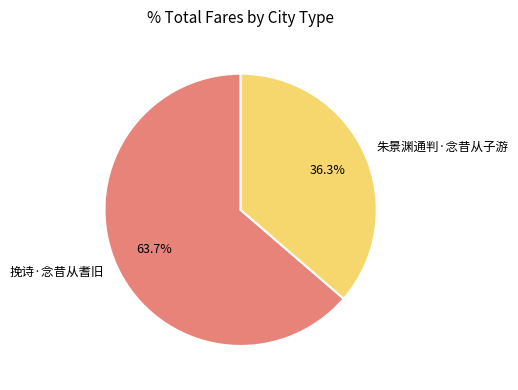

Which category has the biggest portion of the pie?

挽诗·念昔从耆旧